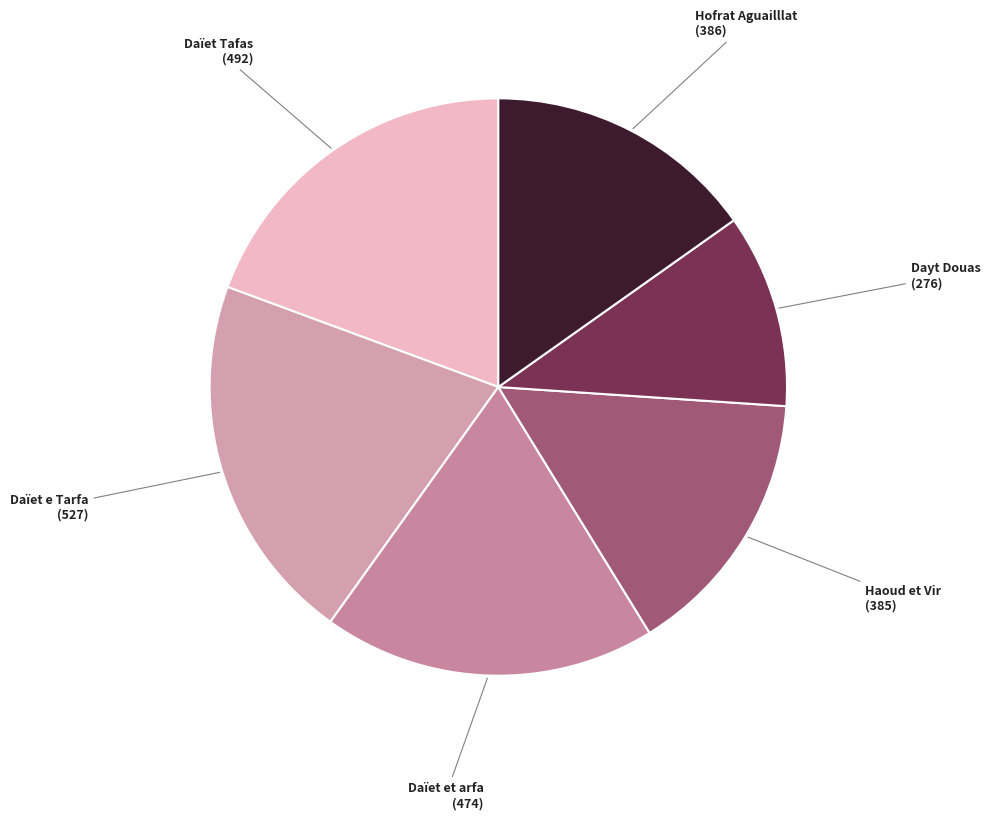

Do Dayt Douas and Haoud et Vir together represent more than half of the pie?

No